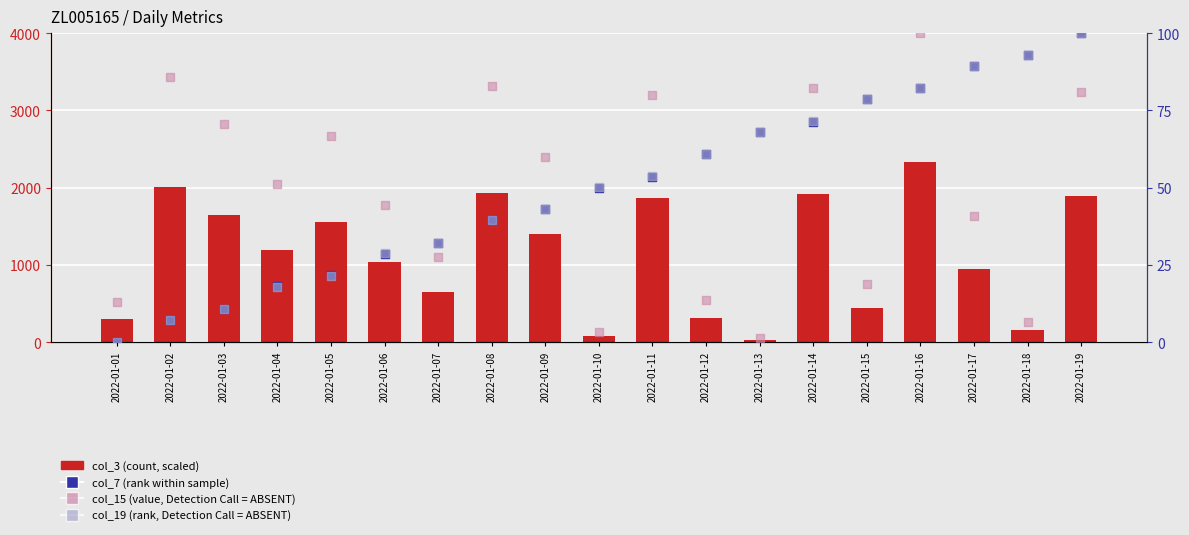

Which series contains the lowest Y value?

col_7 (rank)